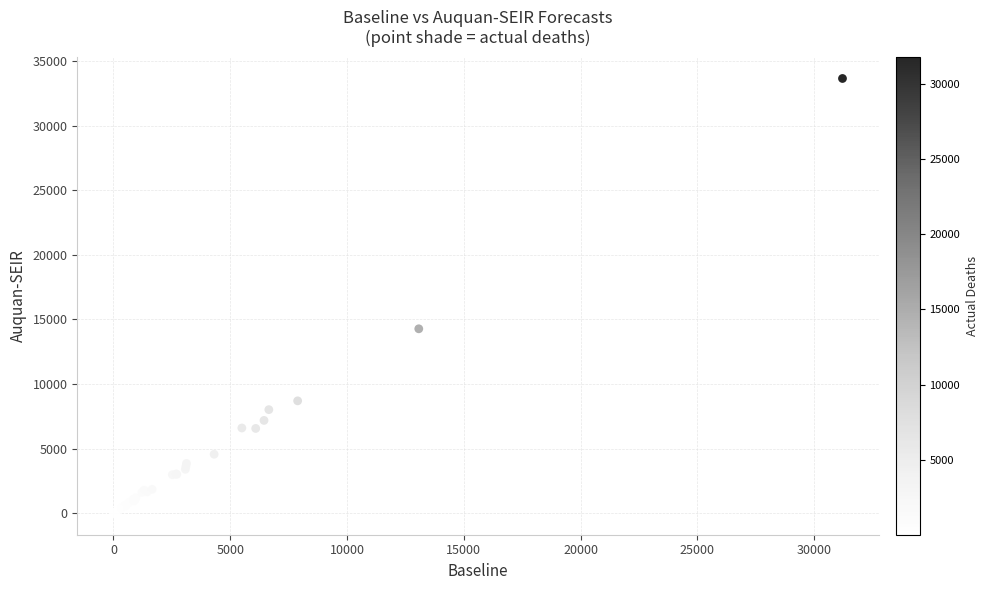

What Y value in the scatter plot is closest to 16839?

14280